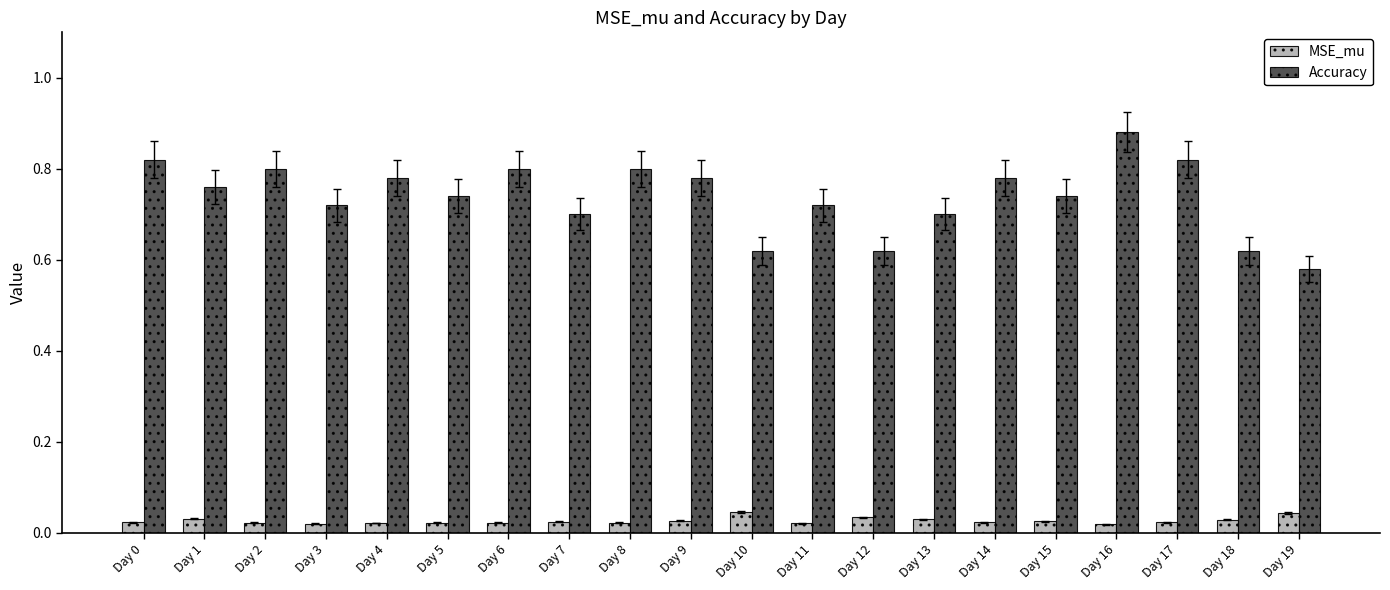

At which label does Accuracy reach its peak?

Day 16